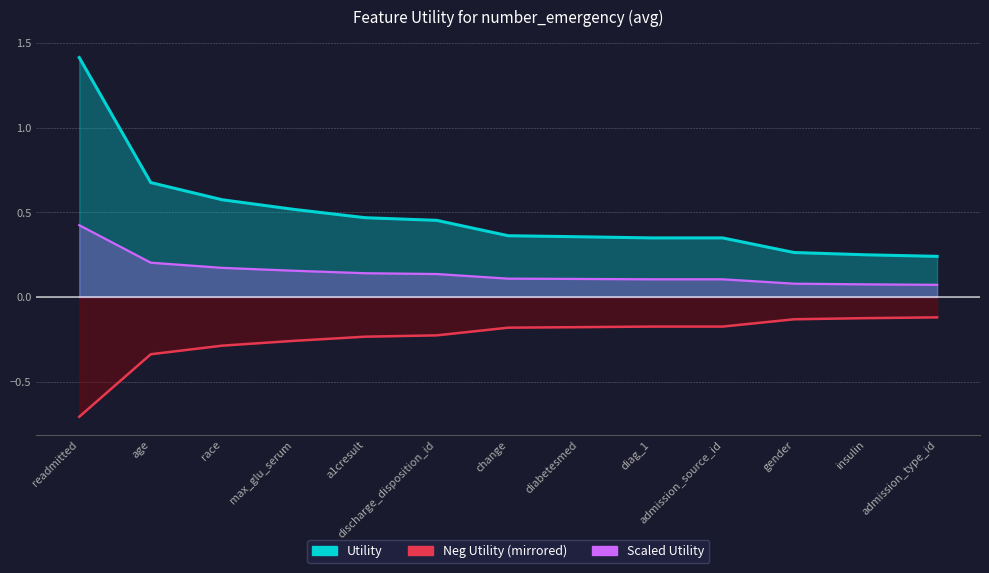

What is the sum of all values?

6.3